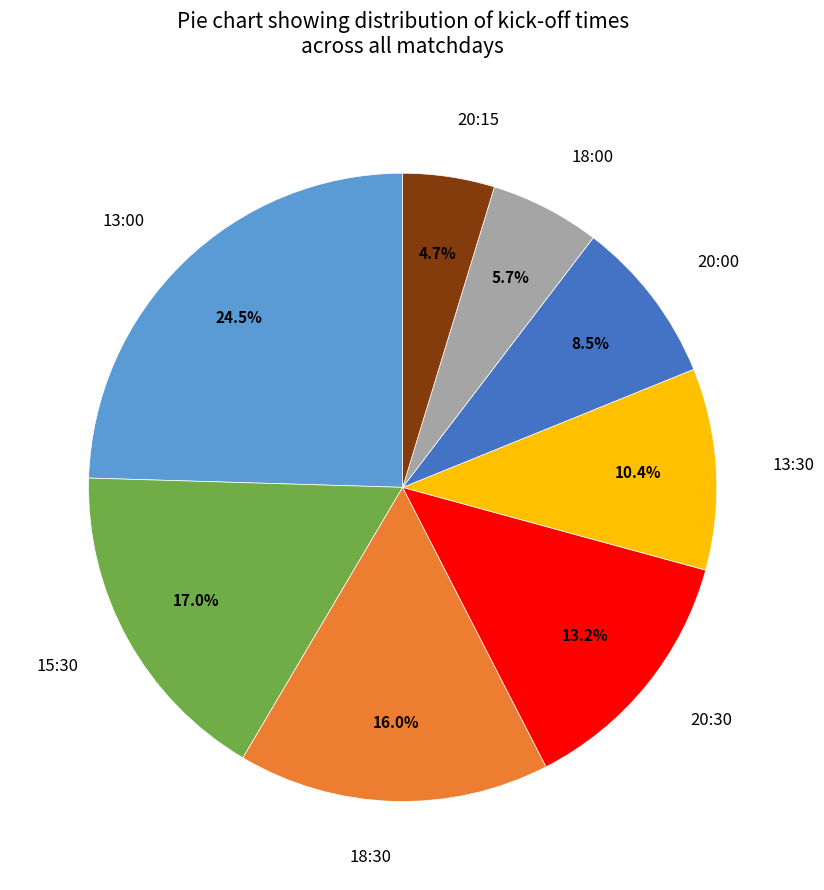

Does 18:00 account for over 50% of the chart?

No